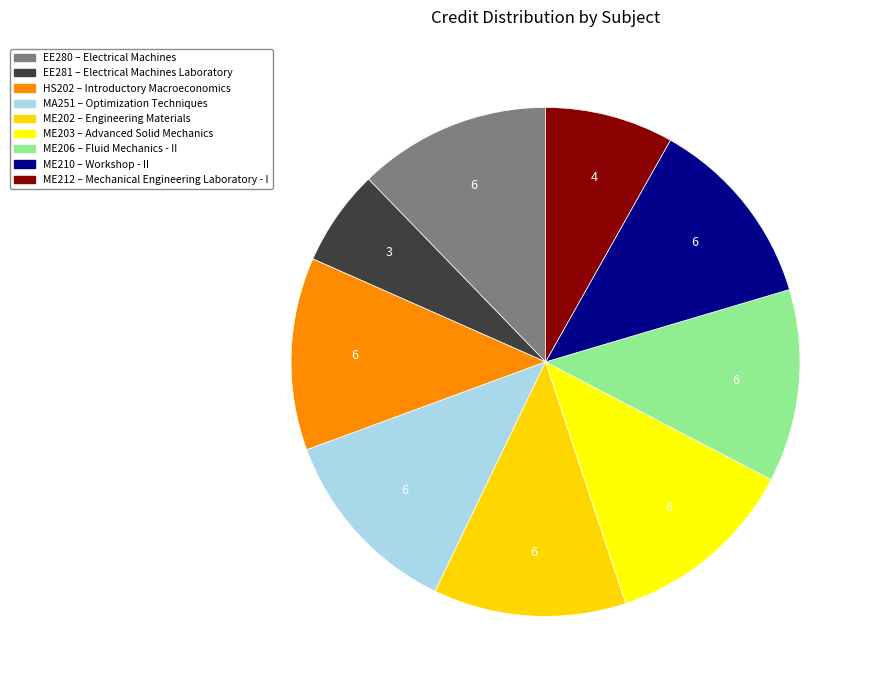

How many slices are in this pie chart?

9